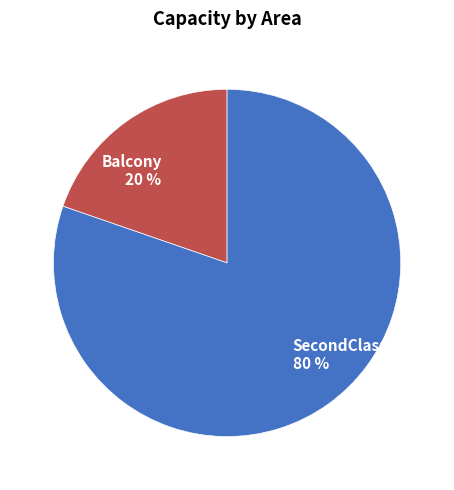

Is there a majority slice in this chart?

Yes